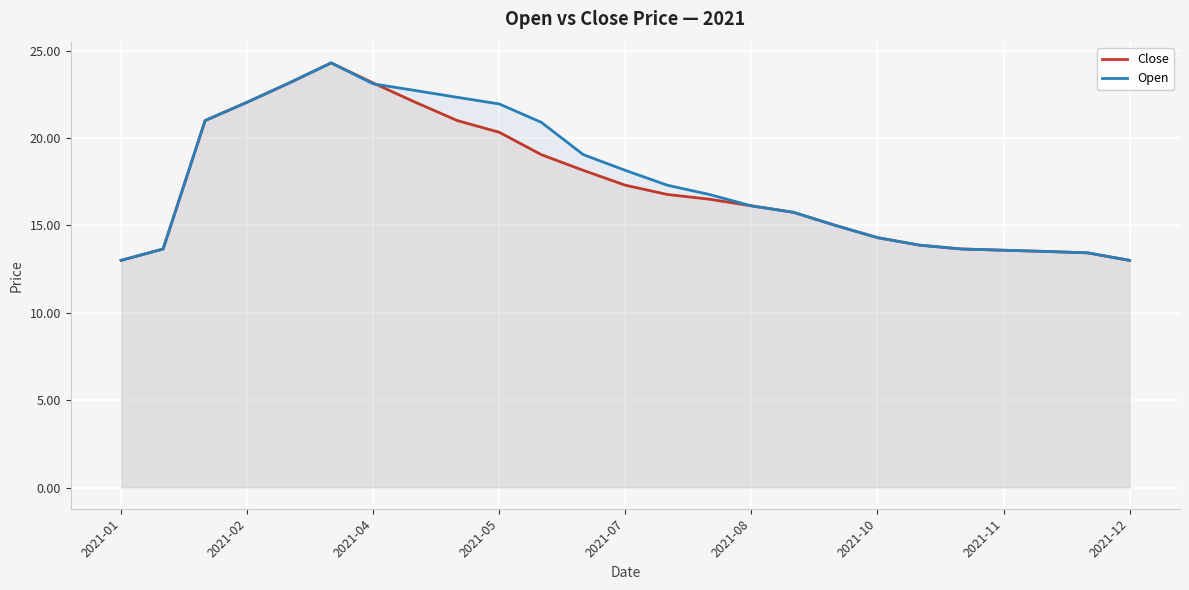

Count the number of categories in the chart.

25